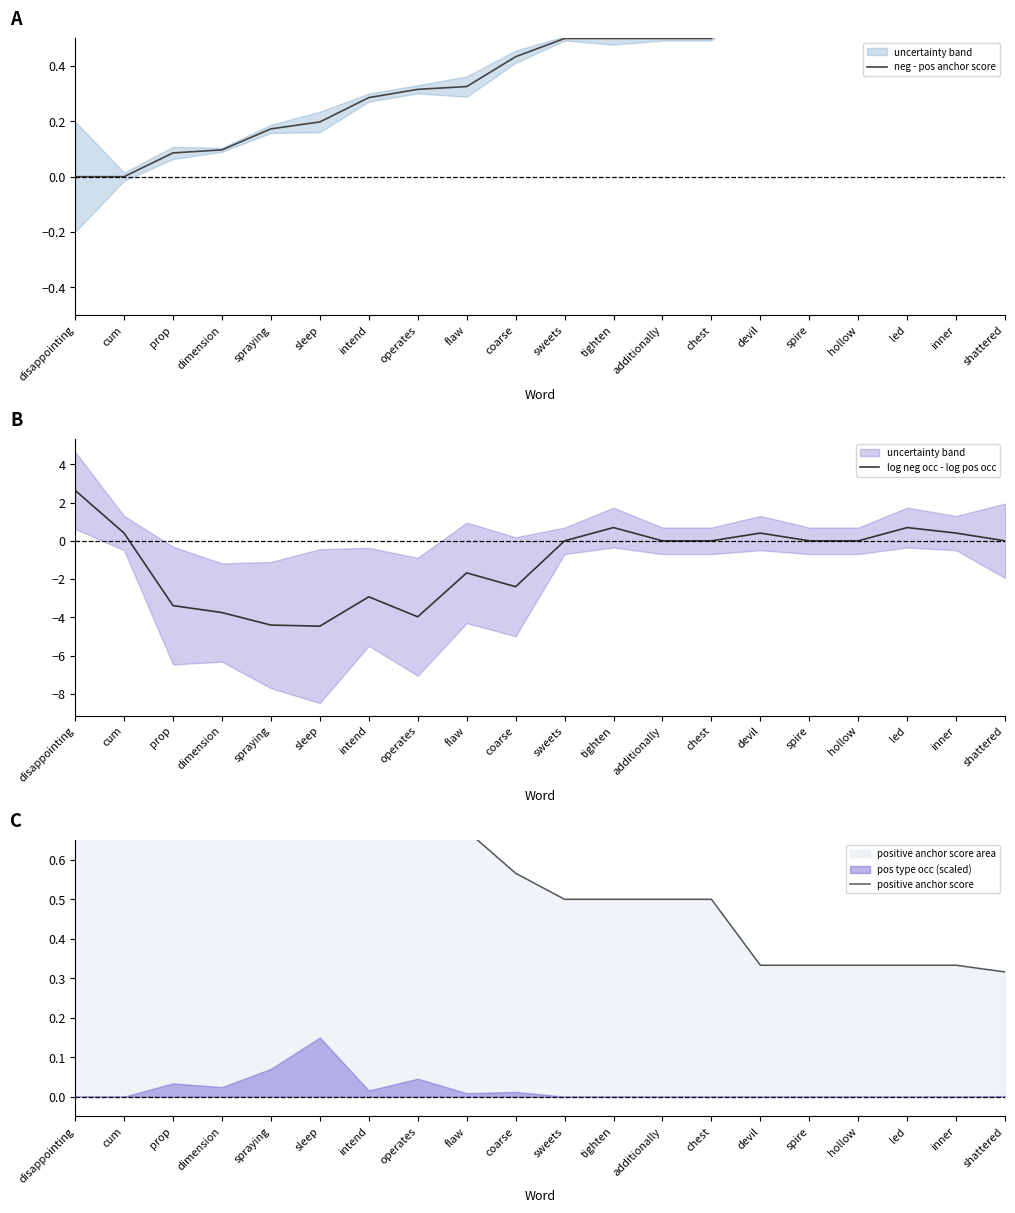

List the series in order of their peak value, lowest first.

neg - pos anchor score, positive anchor score, log neg occ - log pos occ